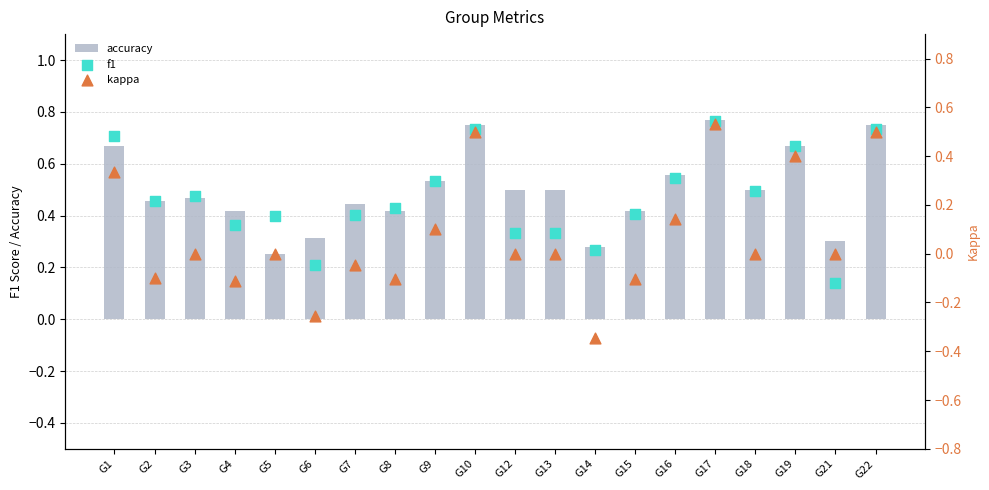

Which series reaches the maximum Y coordinate?

accuracy